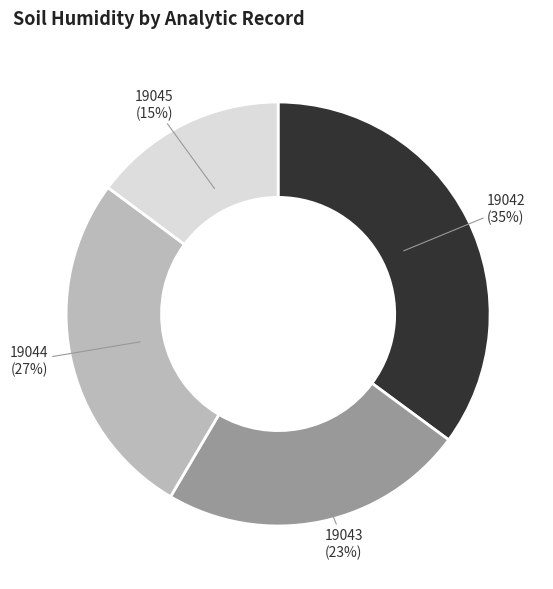

What percentage is the 19045 slice, to the nearest percent?

15%